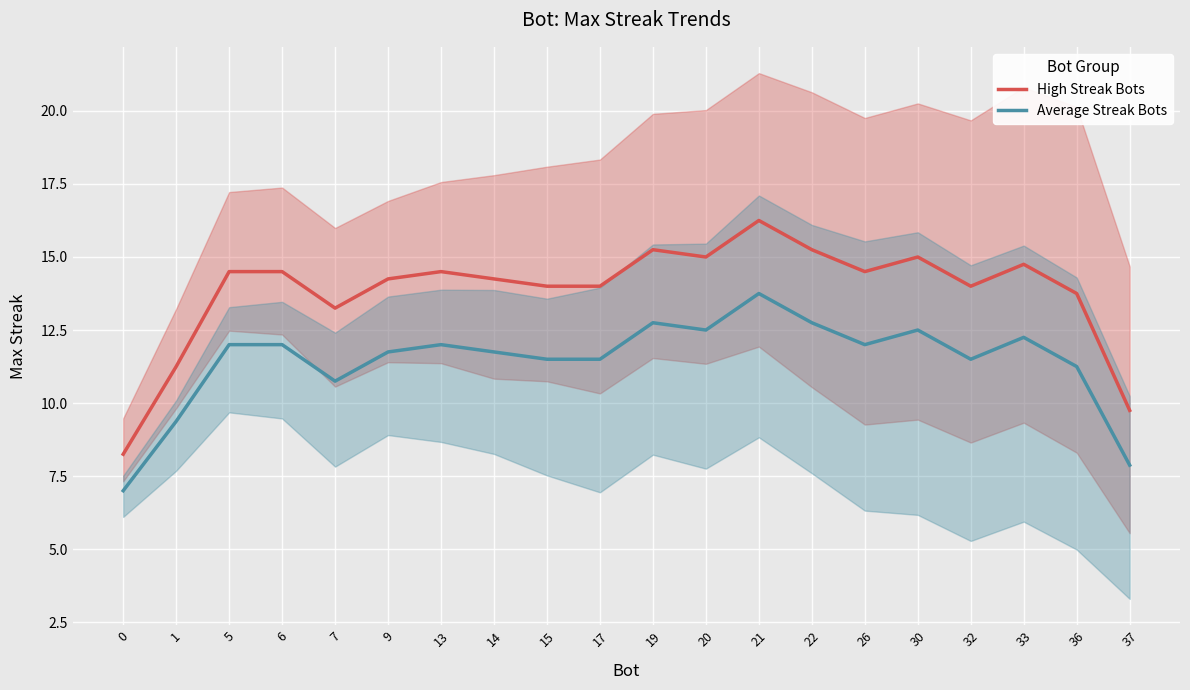

Where is High Streak Bots nearest to the value 12?

1